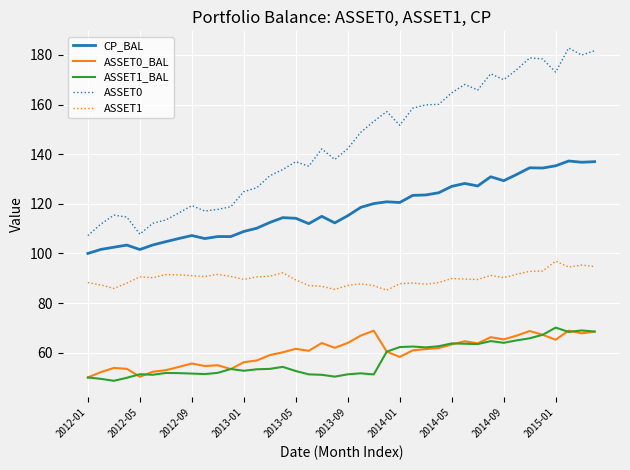

What is the maximum value for CP_BAL?

137.3